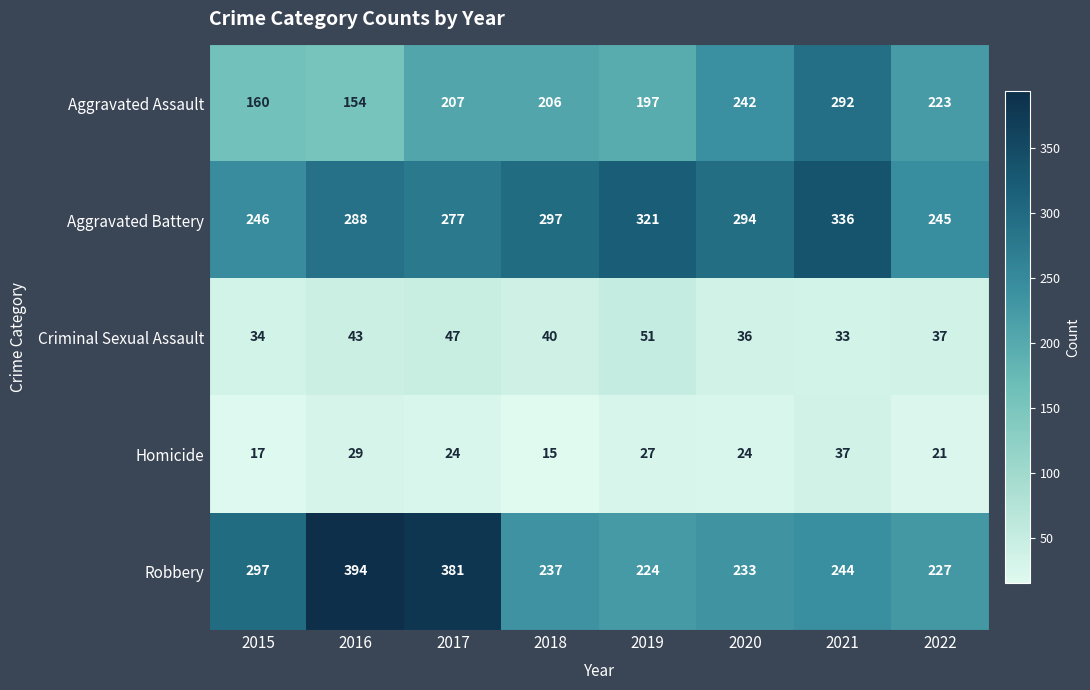

What is the total value across all series at 2021?

942